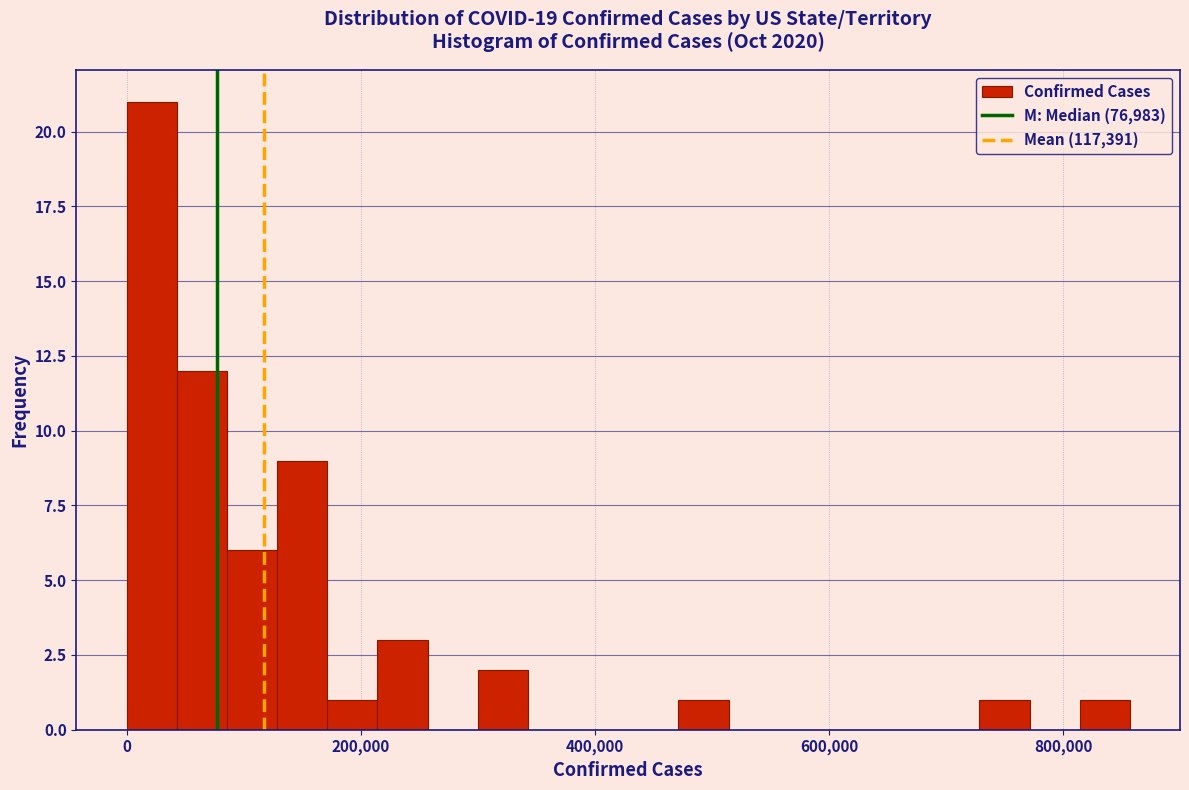

Around what value on the x-axis is the tallest bar? Give the approximate position of its centre, as read against the axis.

20000